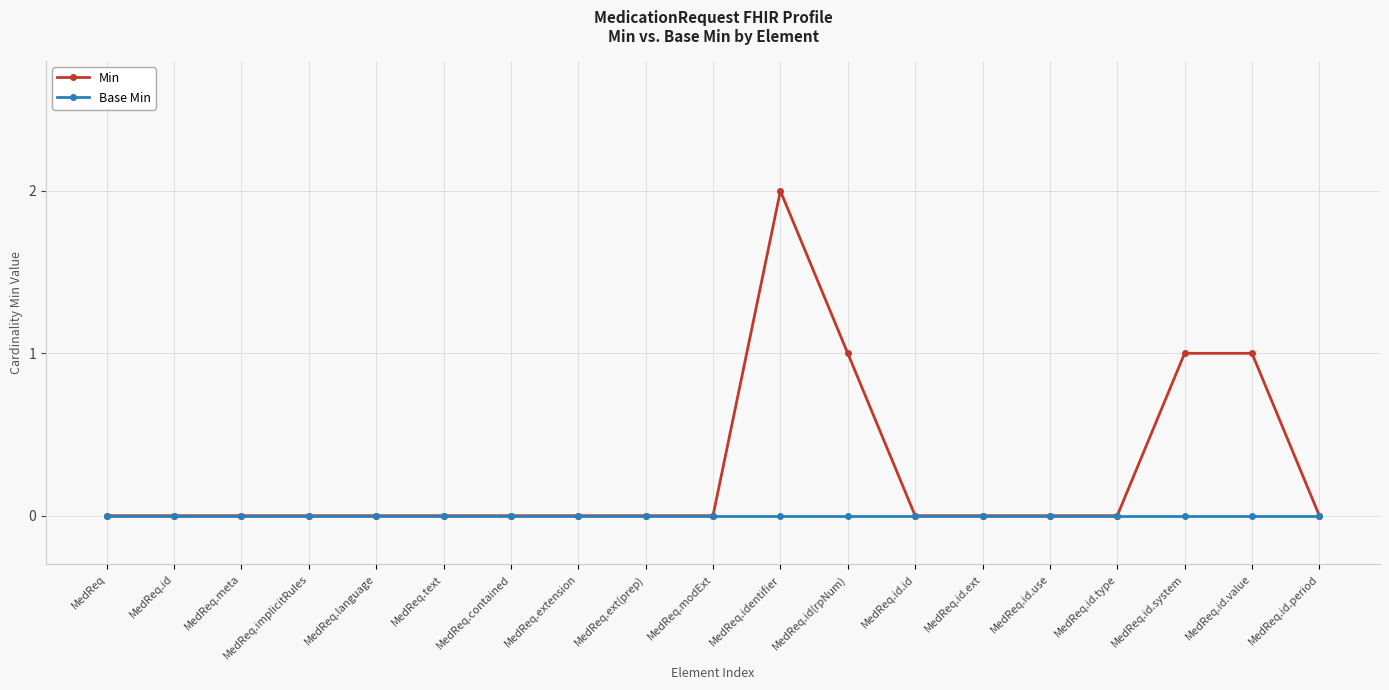

Between MedReq.language and MedReq.identifier, which series saw the biggest shift?

Min